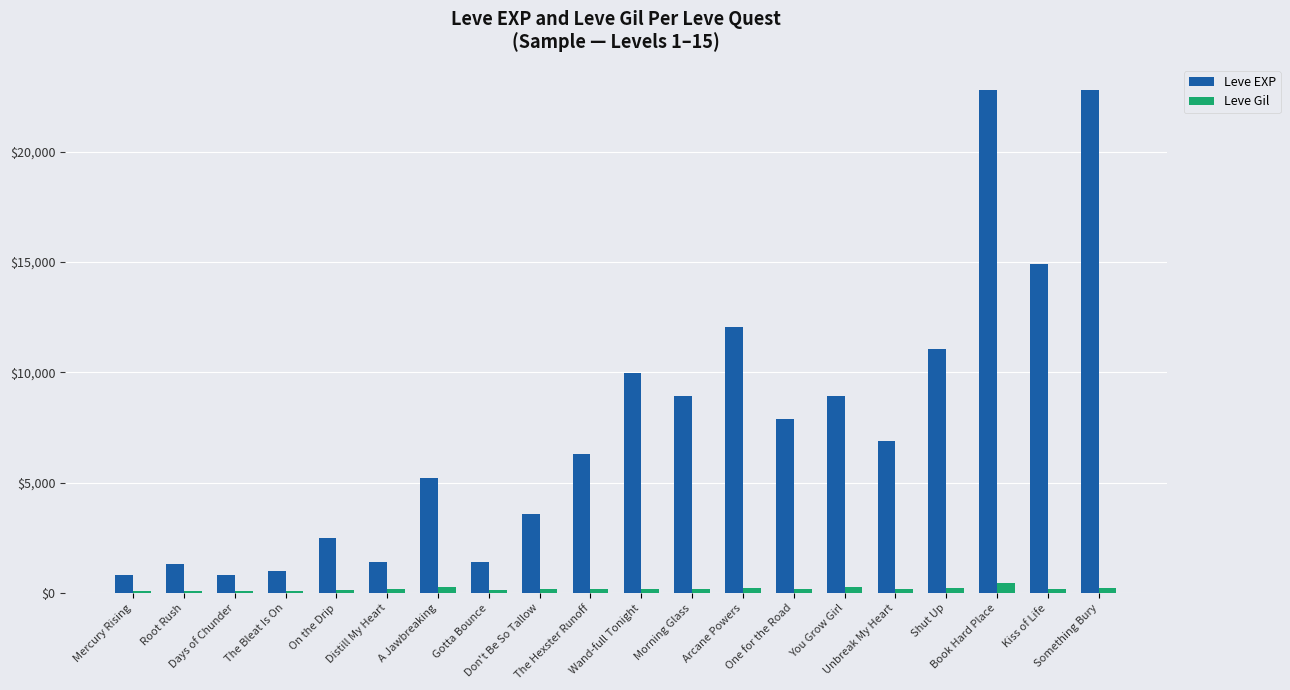

Where does the Leve Gil series first go above 170?

A Jawbreaking